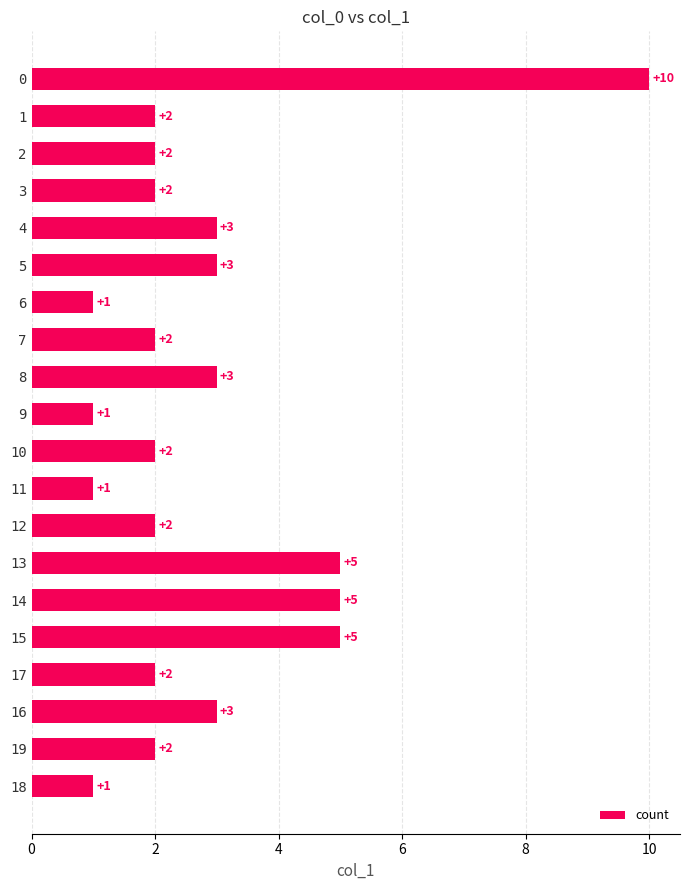

What is the value of the 10th bar from the top?

1